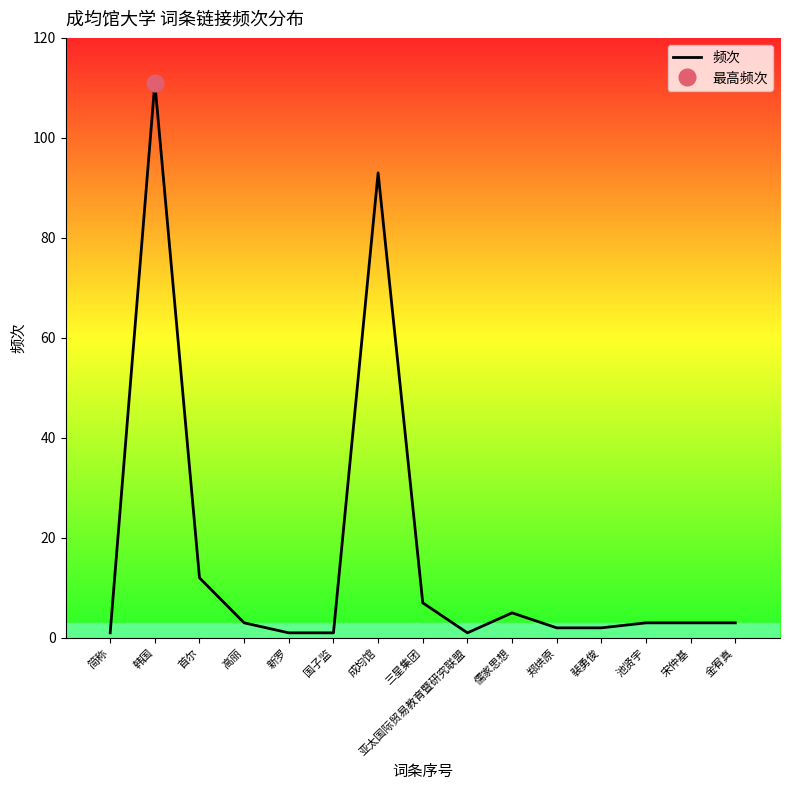

True or false: the data has more than 0 interior local peaks.

True